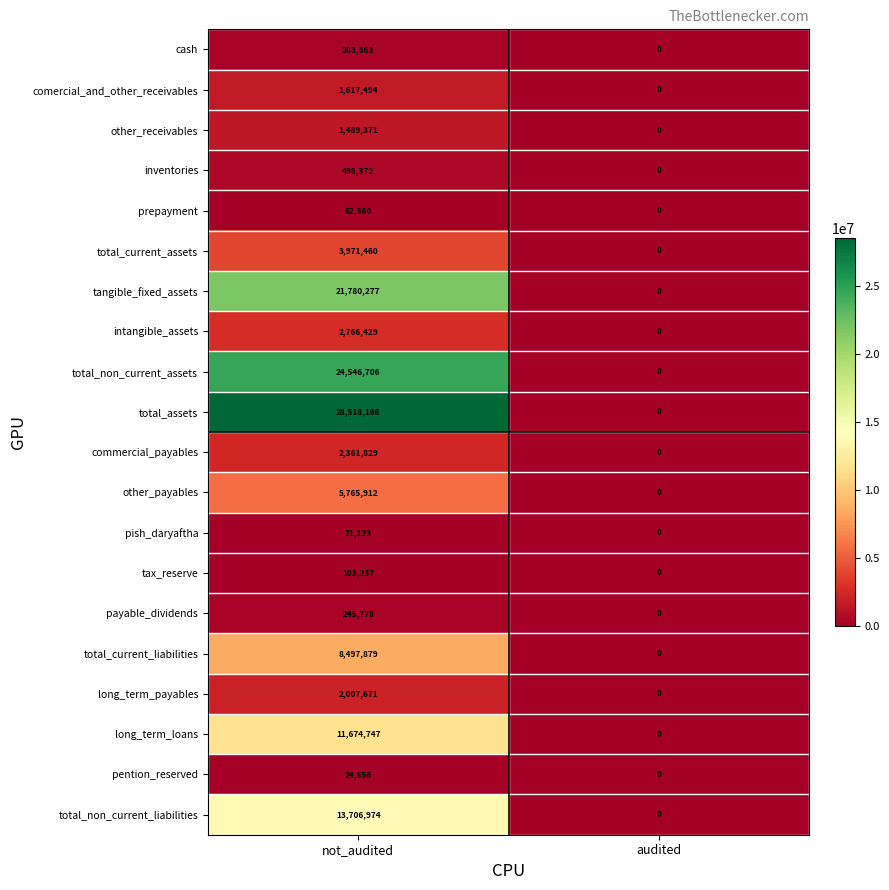

List the series in order of their peak value, highest first.

total_assets, total_non_current_assets, tangible_fixed_assets, total_non_current_liabilities, long_term_loans, total_current_liabilities, other_payables, total_current_assets, intangible_assets, commercial_payables, long_term_payables, comercial_and_other_receivables, other_receivables, inventories, cash, payable_dividends, tax_reserve, prepayment, pention_reserved, pish_daryaftha